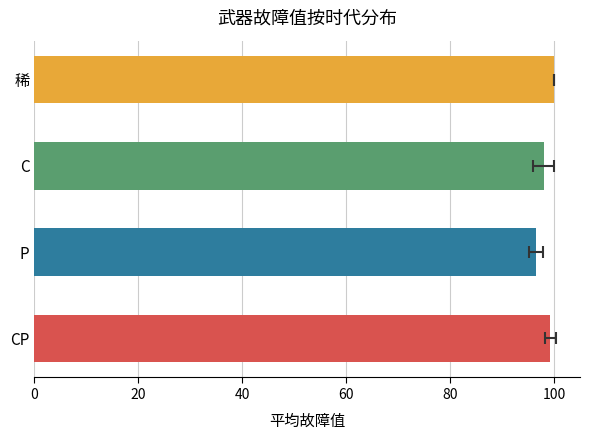

What is the difference between the maximum and minimum values?

3.4